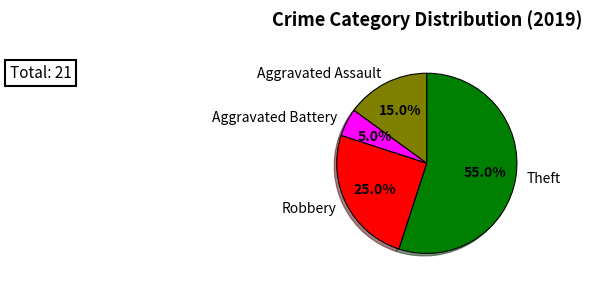

Is there a majority slice in this chart?

Yes